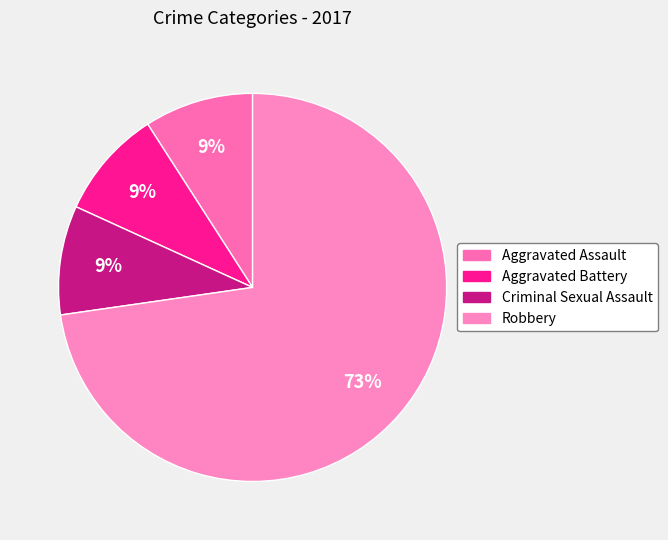

Is there a majority slice in this chart?

Yes